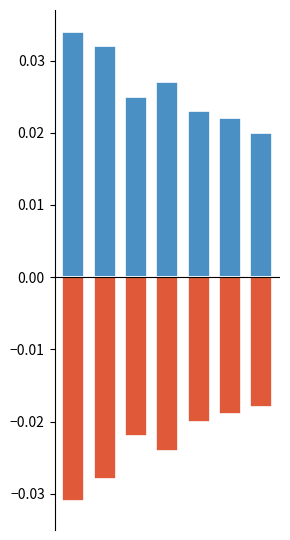

The value of negative at 0 is -0.0. True or false?

True